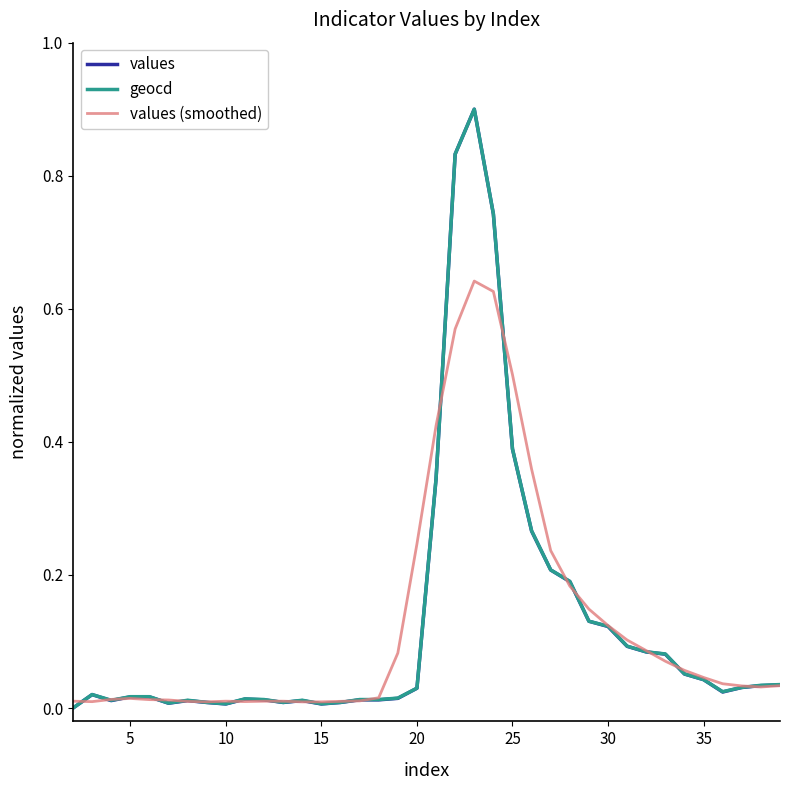

What is the sum of all values (smoothed) values?

4.8